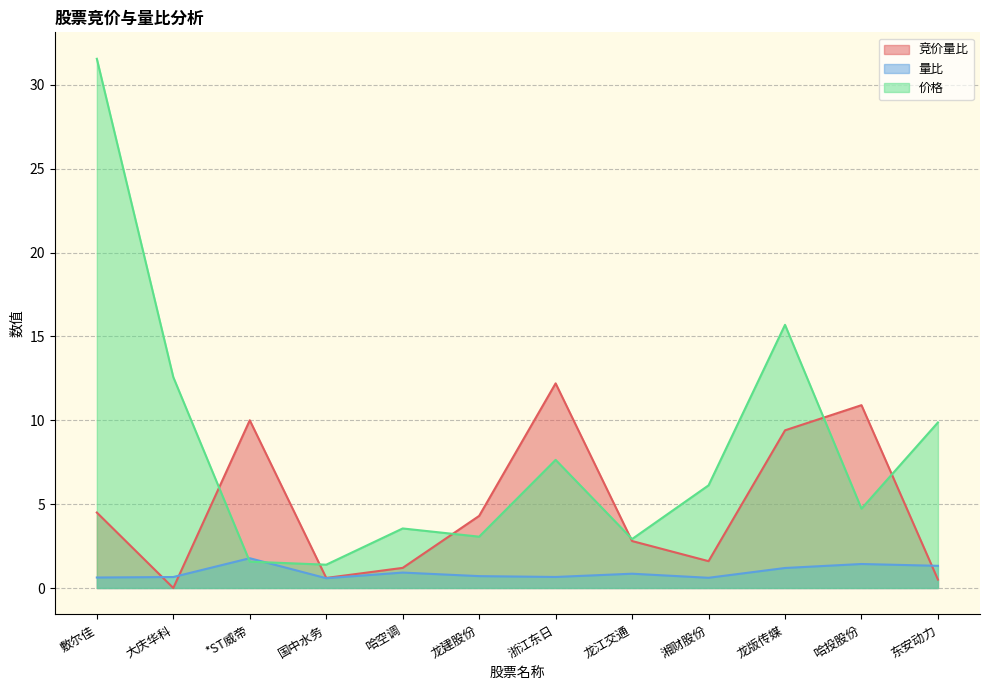

What are all the series names shown in the legend?

竞价量比, 量比, 价格